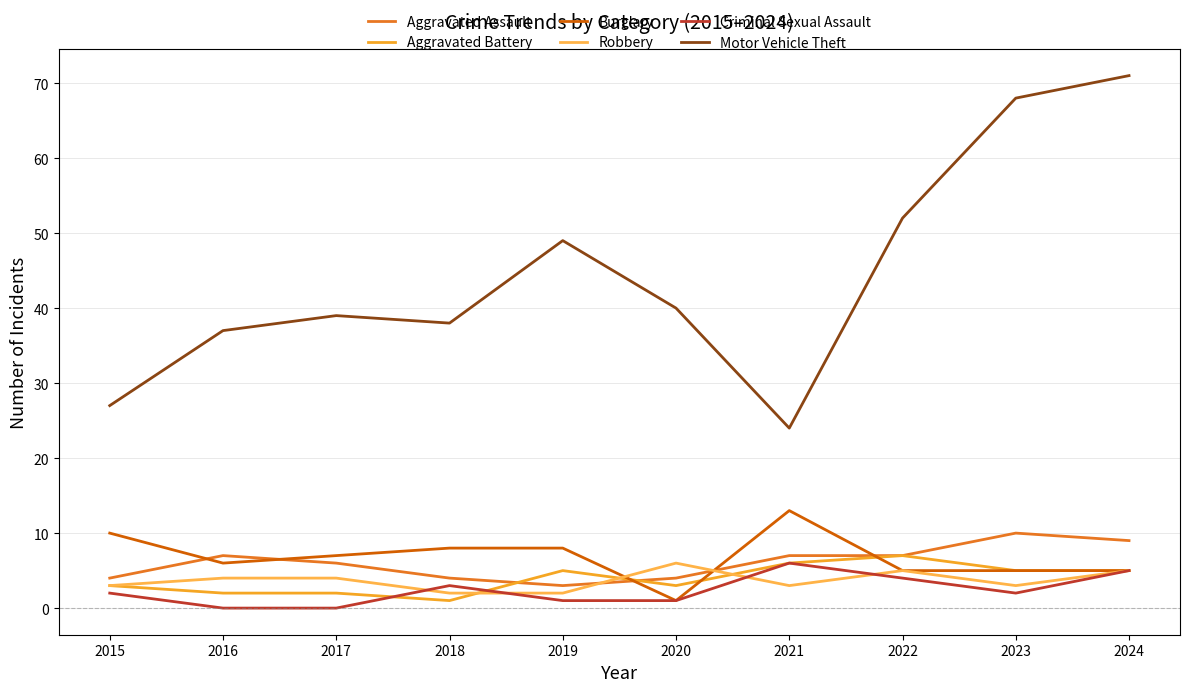

How many series are shown in this chart?

6